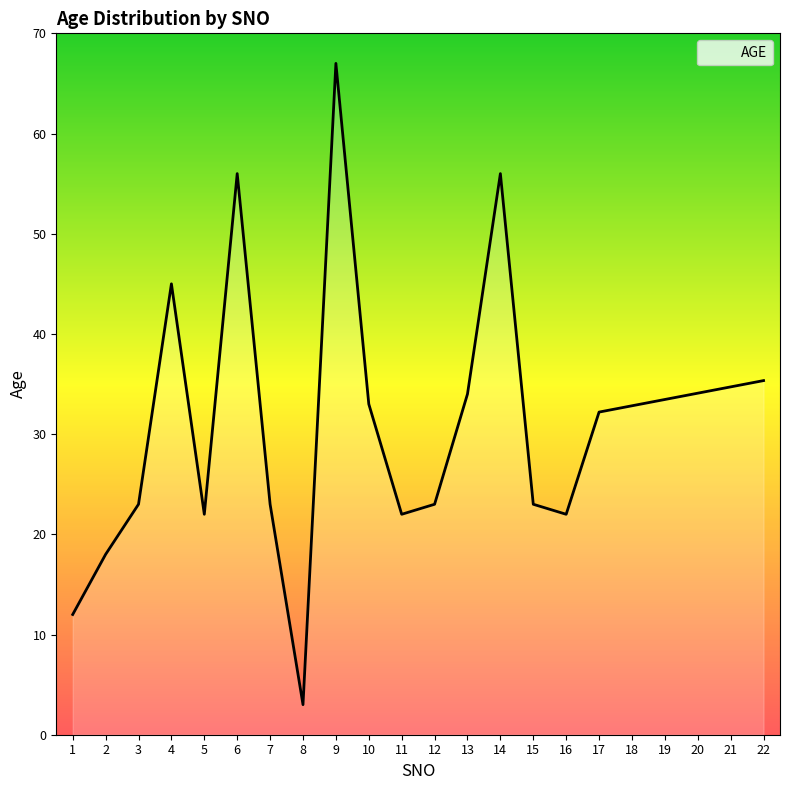

Does the chart display data point markers on the line(s)?

No